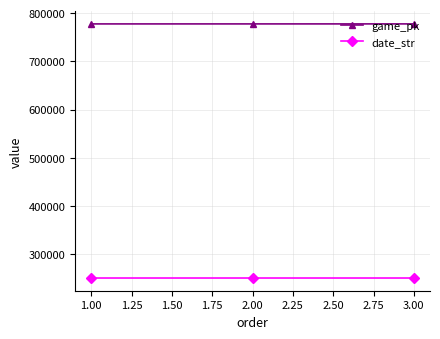

The value of date_str at 3.00 is 358994. True or false?

False